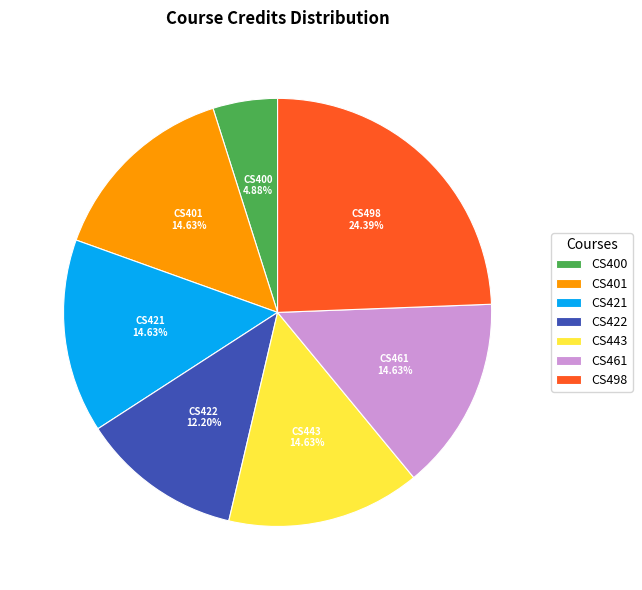

To the nearest percent, what is the average slice percentage?

14%